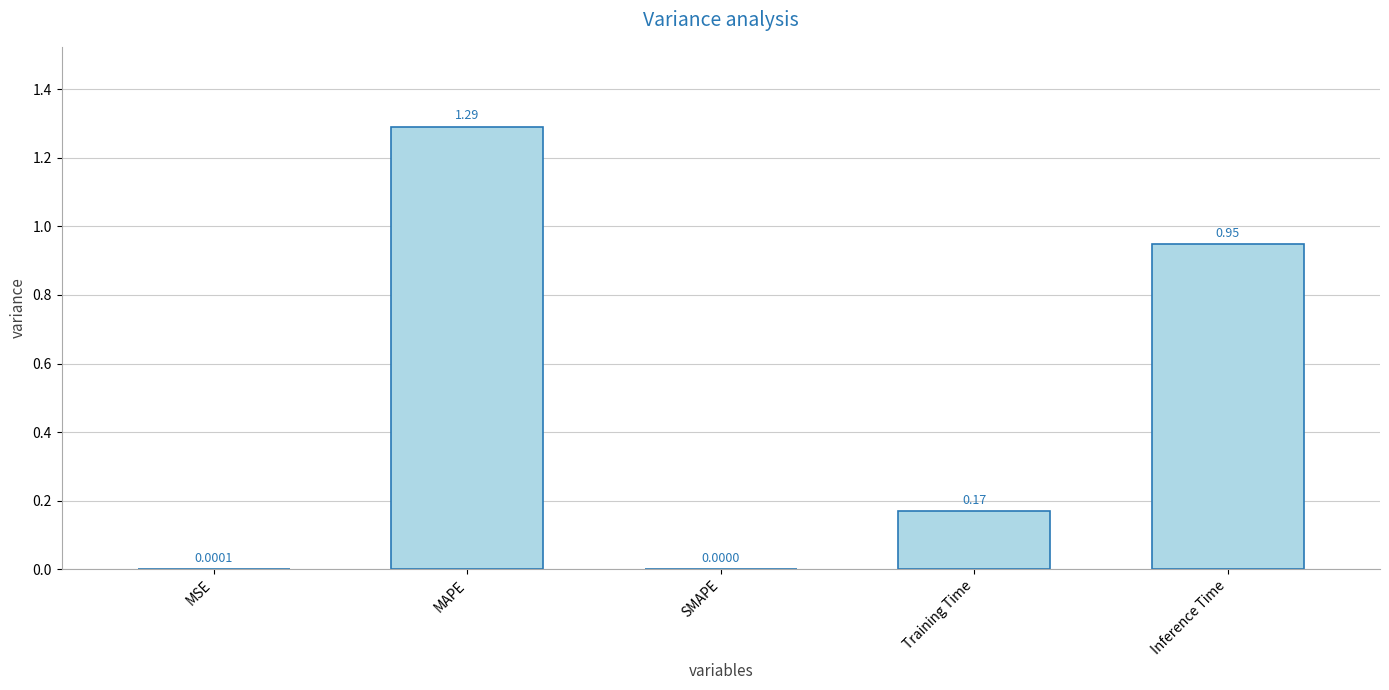

True or false: the data shows 0.0 at MSE.

True